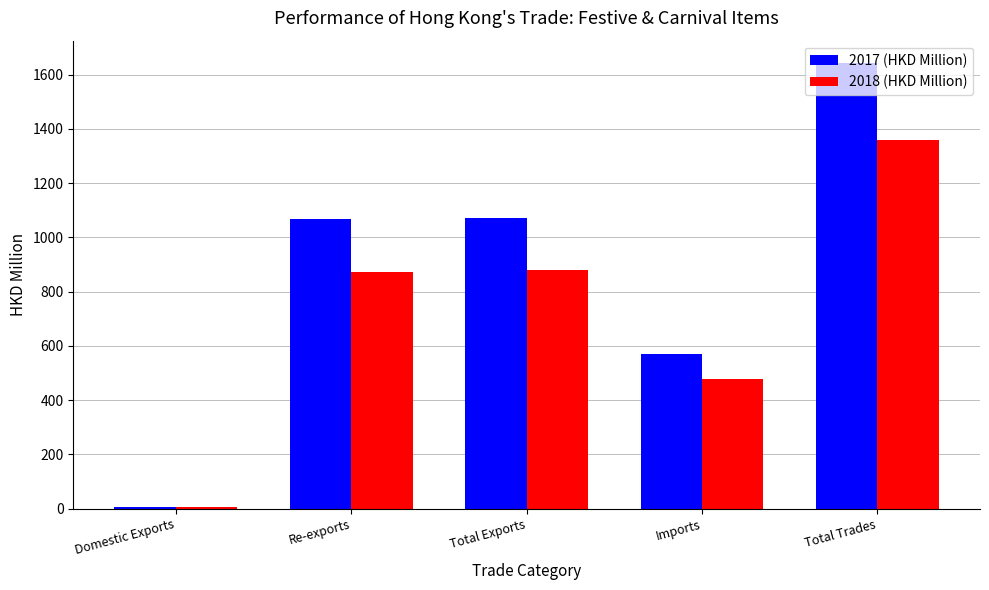

The value of 2017 (HKD Million) at Imports is 364.8. True or false?

False